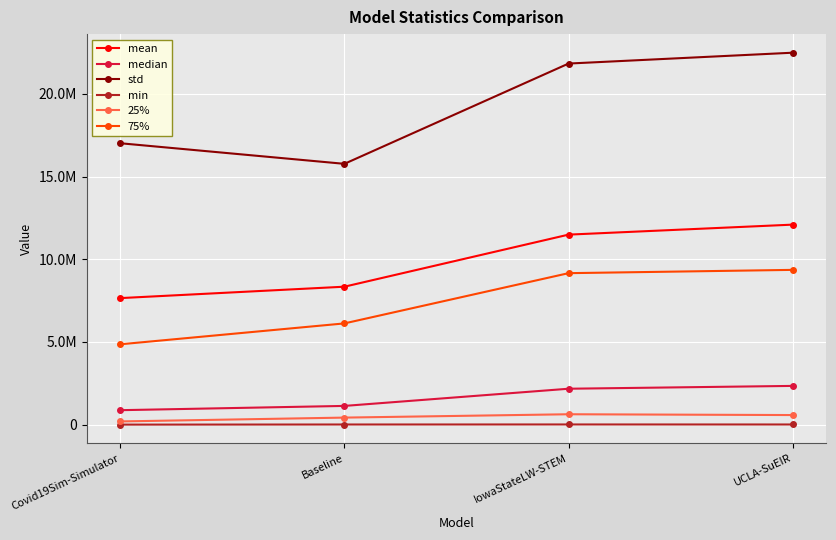

Does the chart have visible grid lines?

Yes